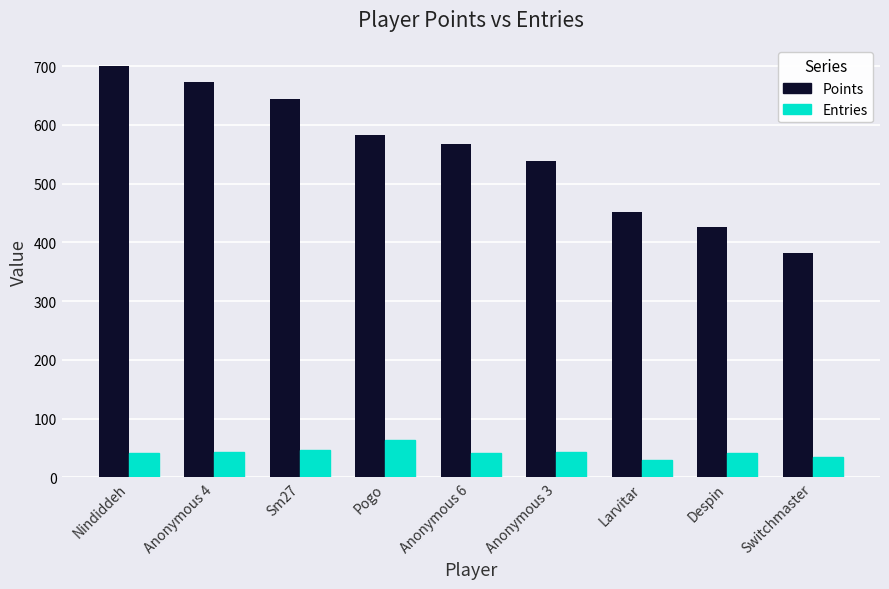

The value of Points at Switchmaster is 381. True or false?

True